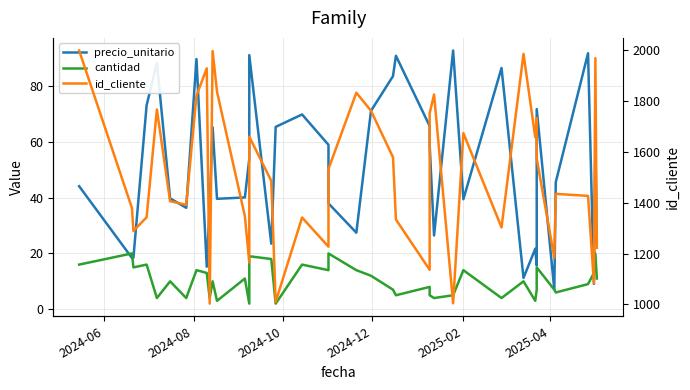

The precio_unitario series shows 79.6 at 35. True or false?

False